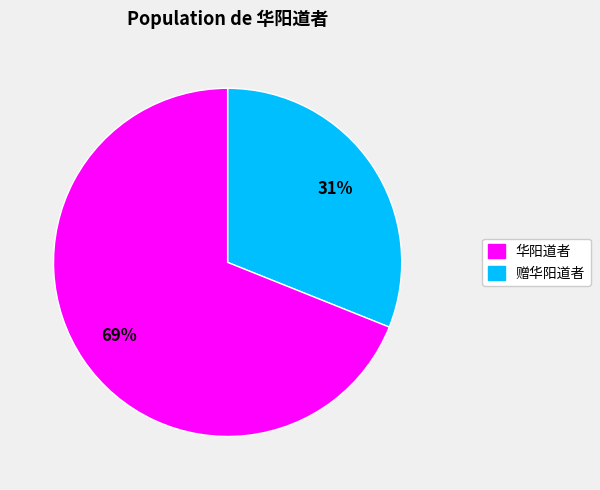

To the nearest percent, what is the average slice percentage?

50%